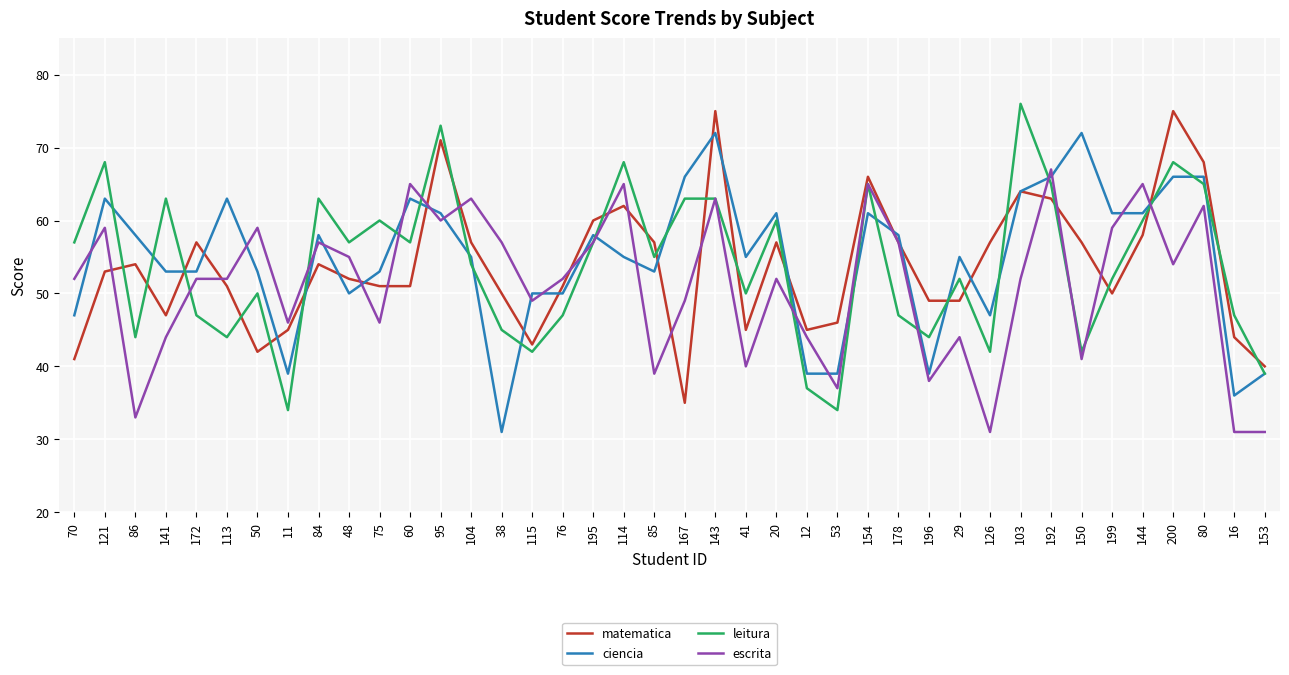

How many lines are shown in the chart?

4